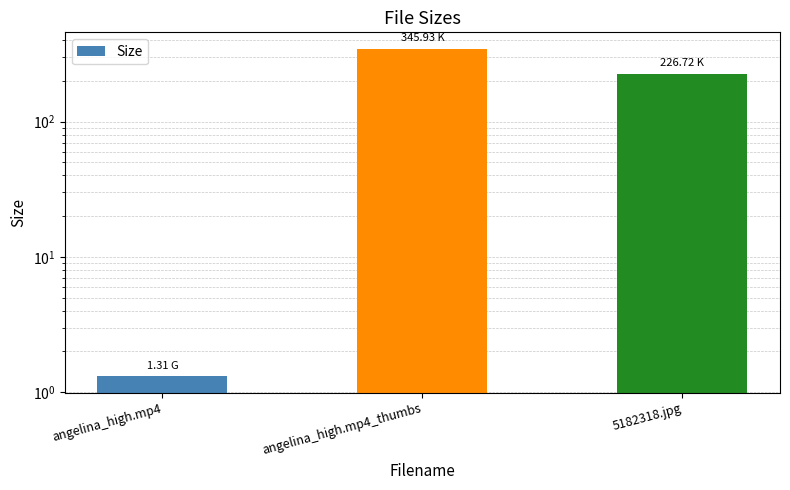

Reading left to right, what are all the values shown in this chart?

1.3	345.9	226.7